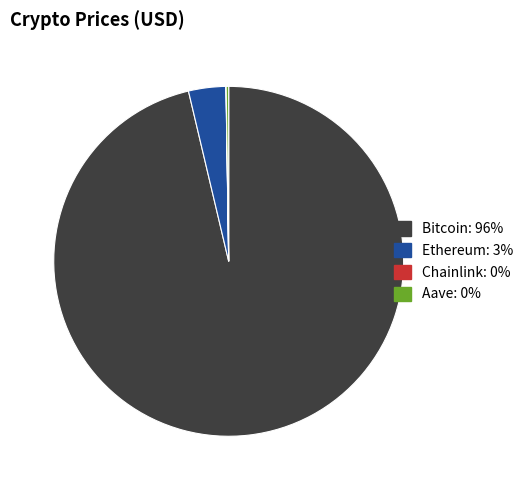

Which slice represents more than half of the pie?

Bitcoin